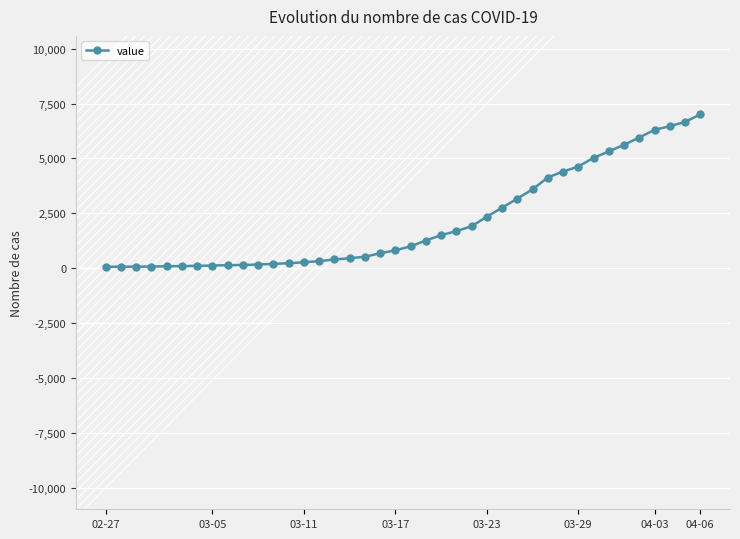

What is the difference between the maximum and minimum values?

6939